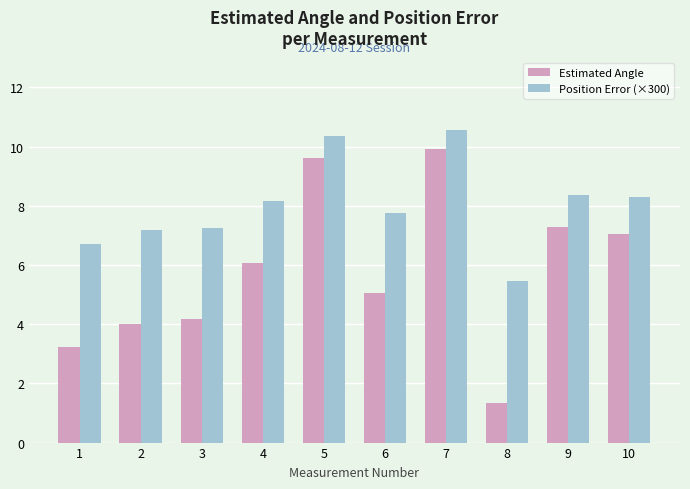

What are all the series names shown in the legend?

Estimated Angle, Position Error (×300)